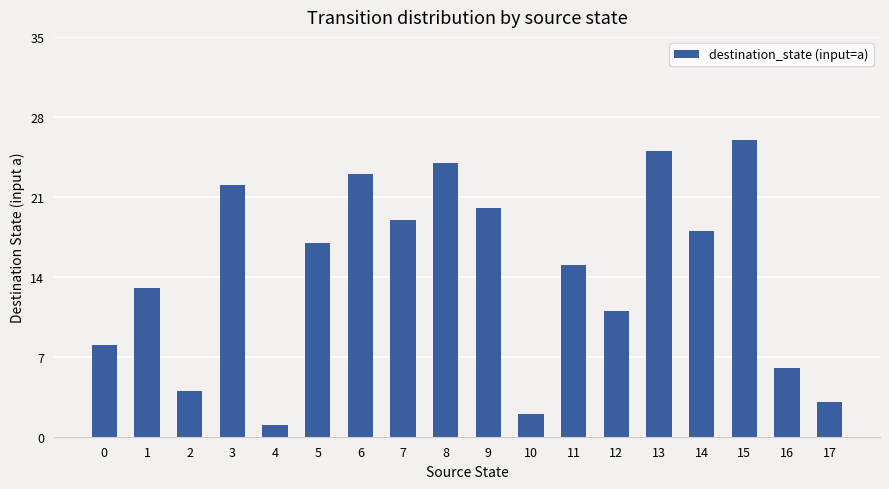

How many series are shown in this chart?

1